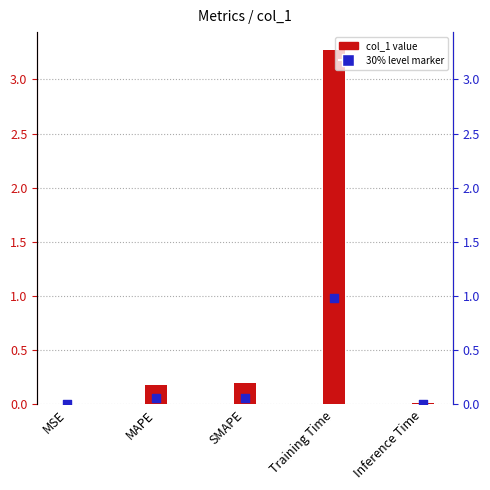

Which series contains the highest Y value?

col_1